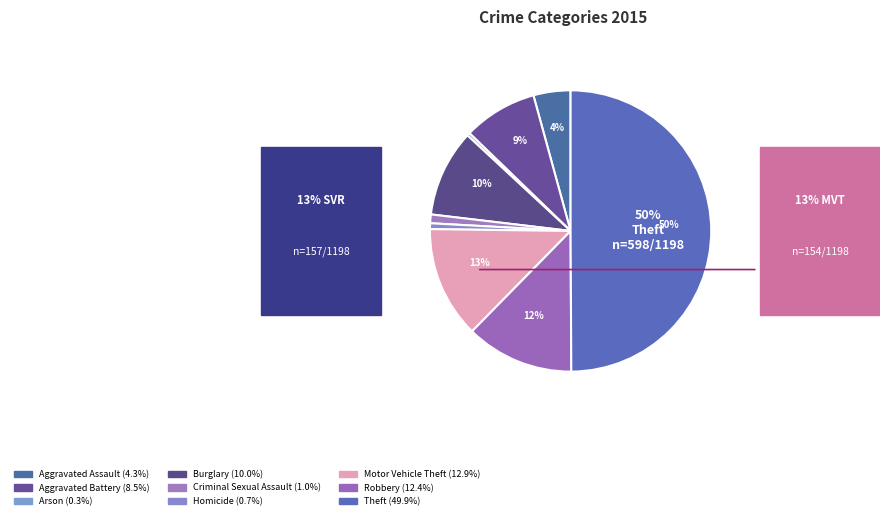

Does Criminal Sexual Assault account for over 50% of the chart?

No